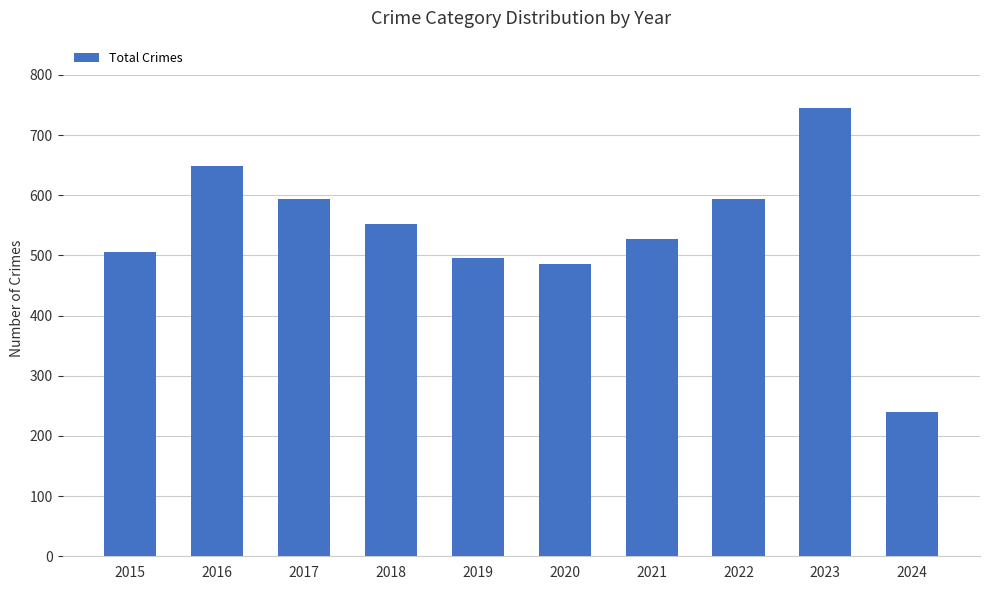

The chart shows a value of 496 at 2019. True or false?

True